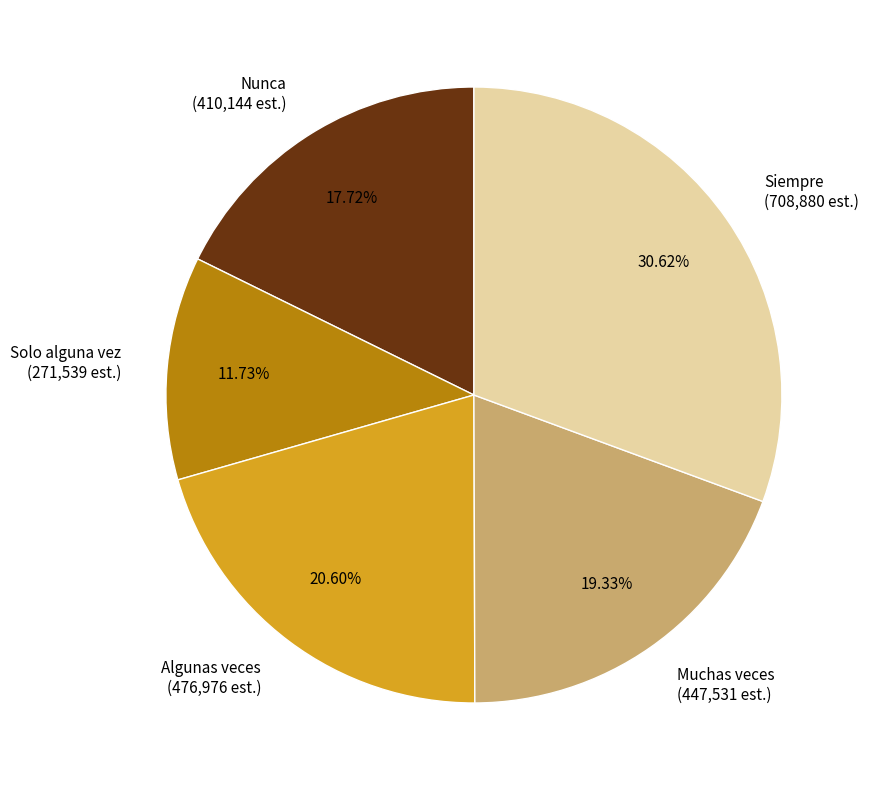

Between Solo alguna vez and Nunca, which is larger?

Nunca